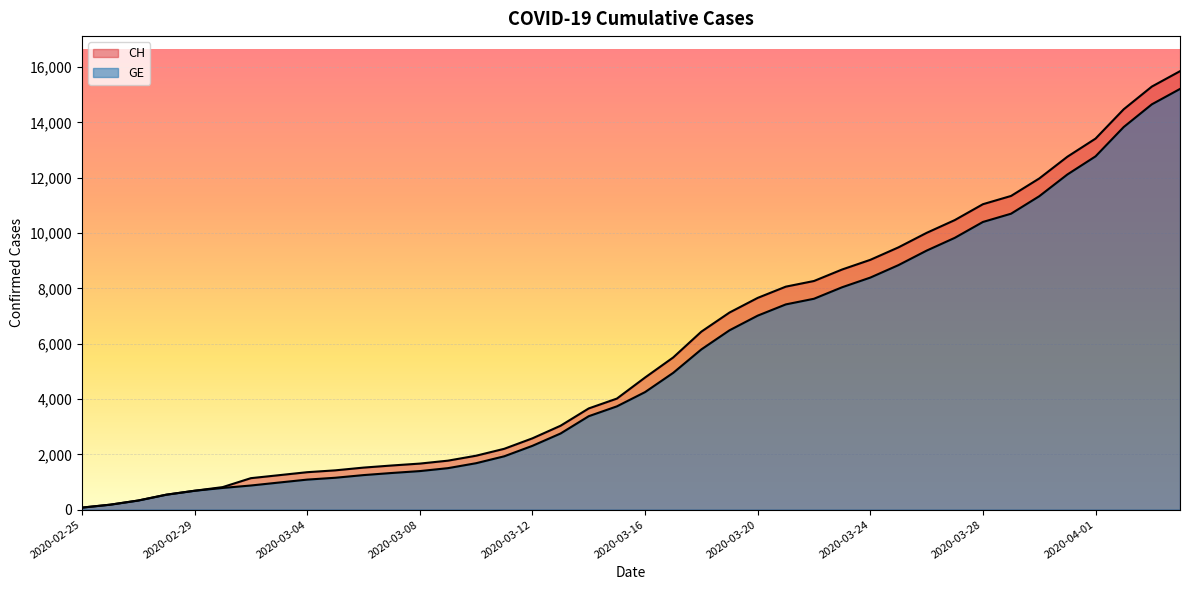

What are all the series names shown in the legend?

CH, GE